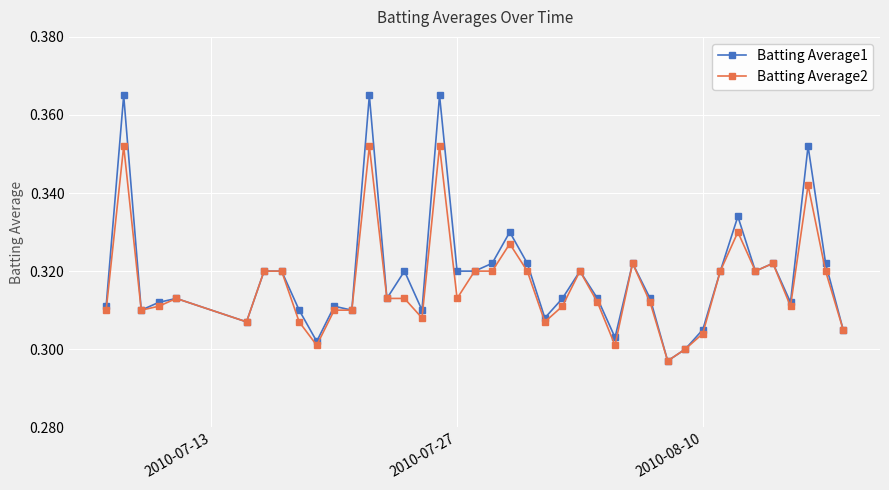

List the series in order of their peak value, highest first.

Batting Average1, Batting Average2